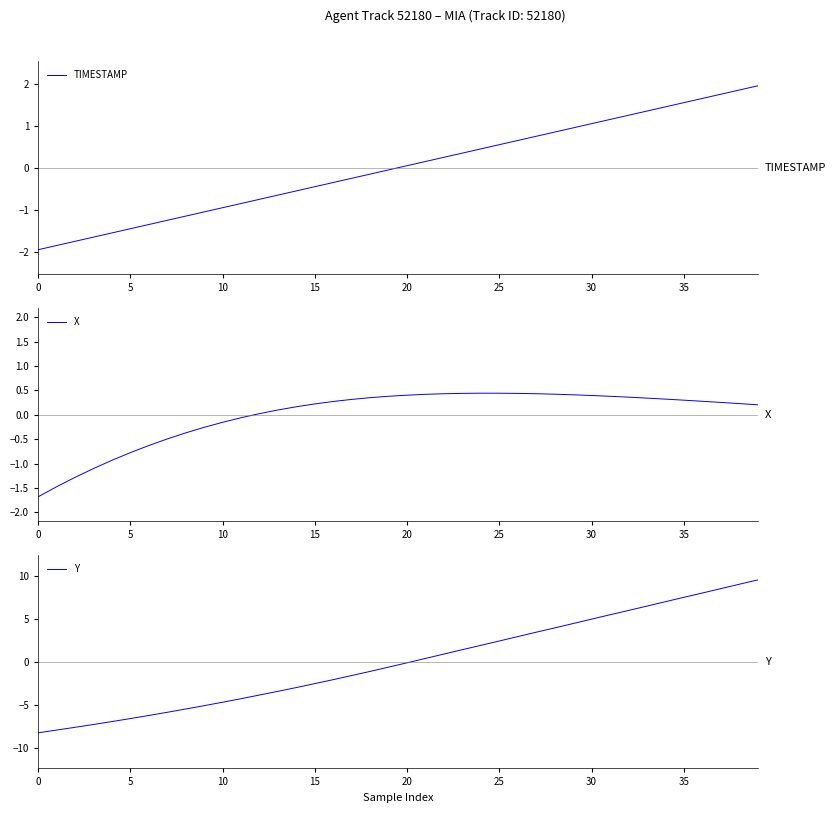

True or false: X and TIMESTAMP cross at least once.

True